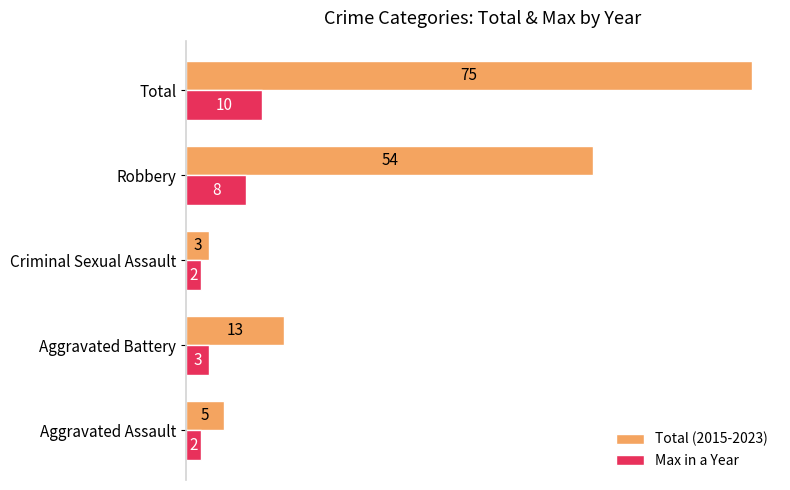

What is the maximum value shown in the chart?

75